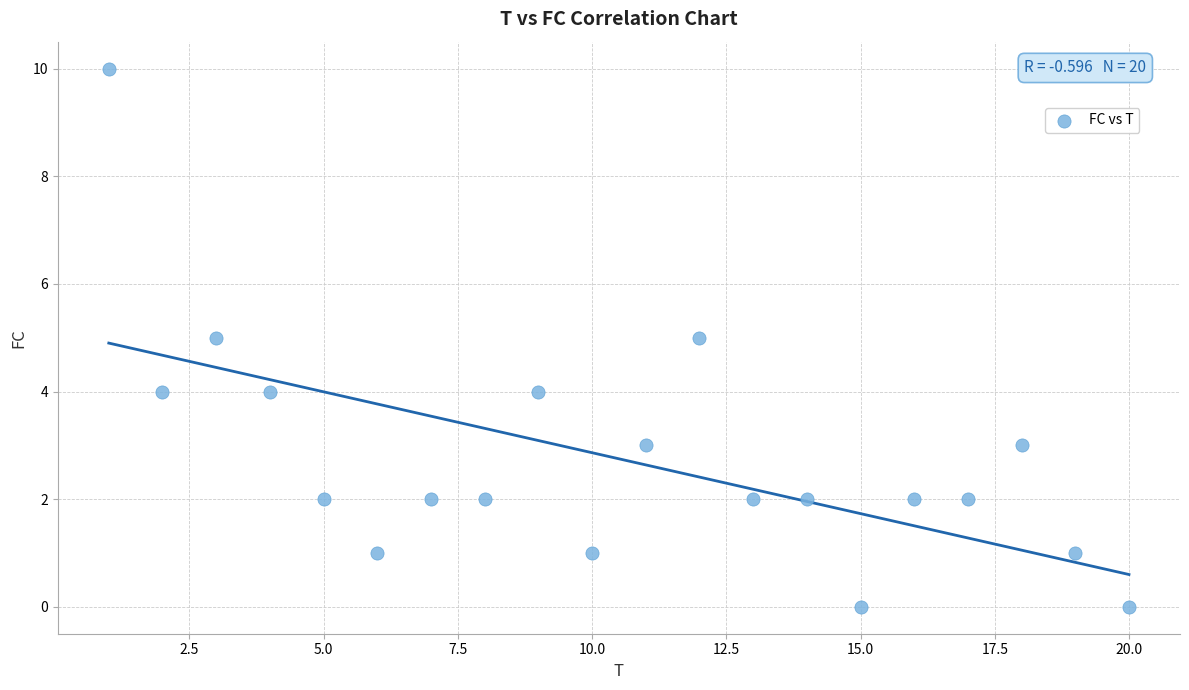

What is the range of X values (max minus min)?

19